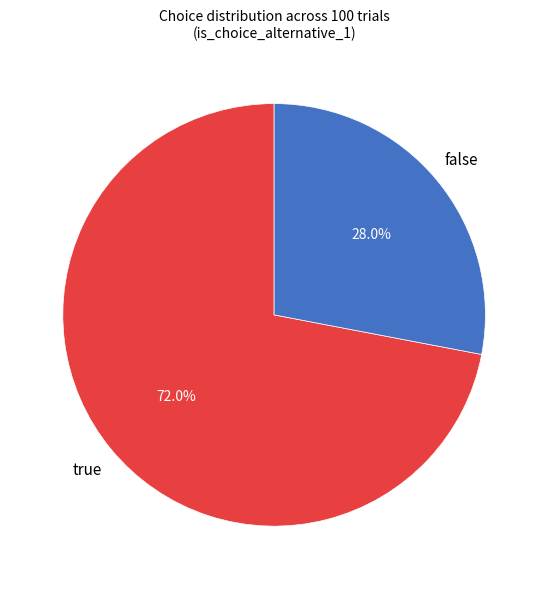

How many segments does this pie chart have?

2